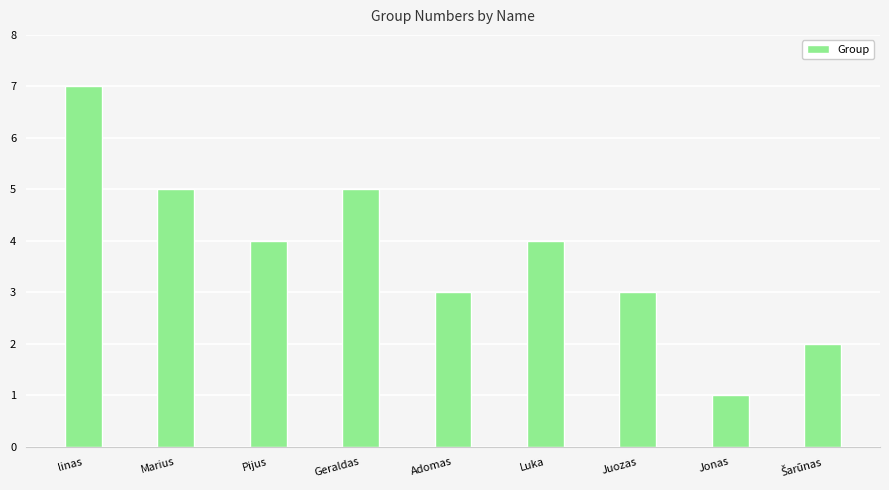

Which has a higher value, linas or Luka?

linas